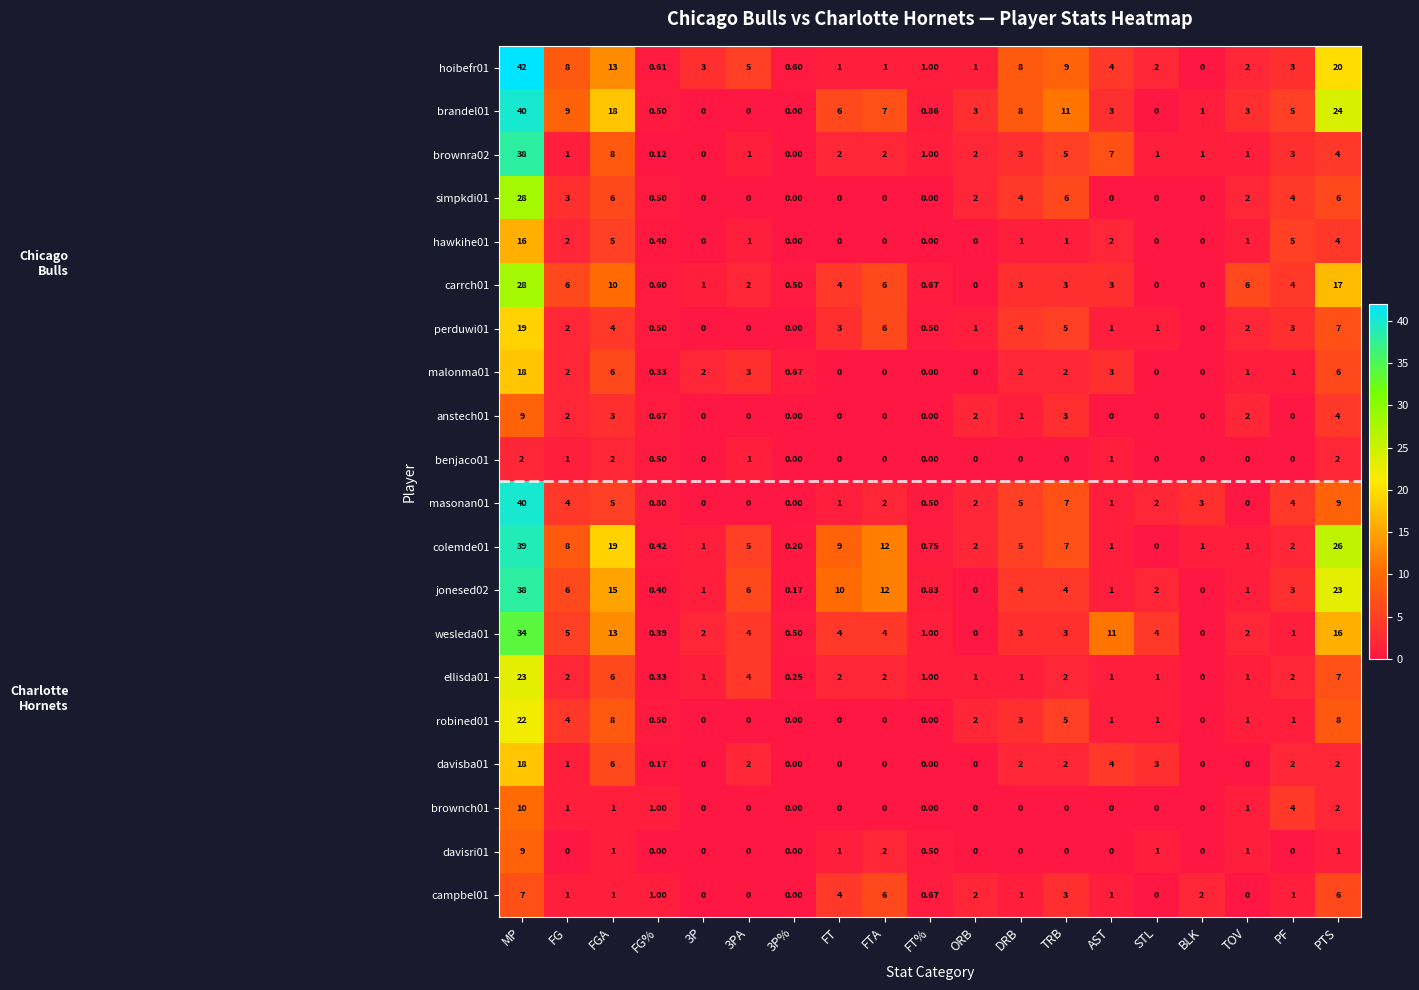

Which series has the largest total across all categories?

colemde01